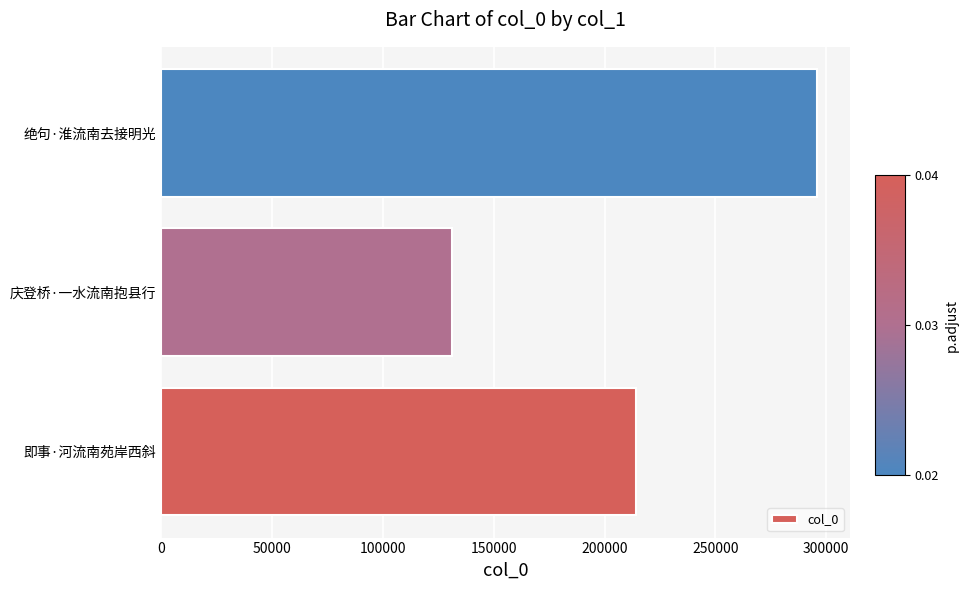

What is the difference between the maximum and minimum values?

164881